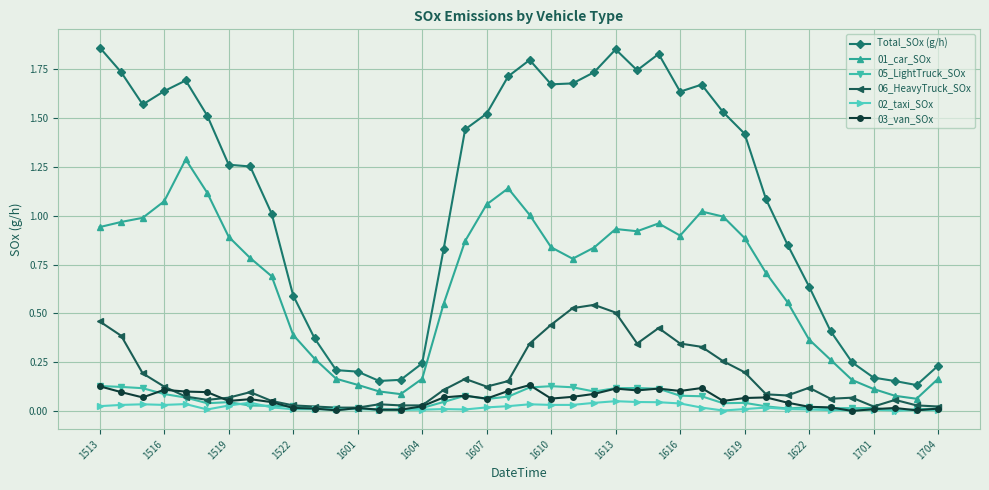

True or false: 02_taxi_SOx and Total_SOx (g/h) intersect in this chart.

False